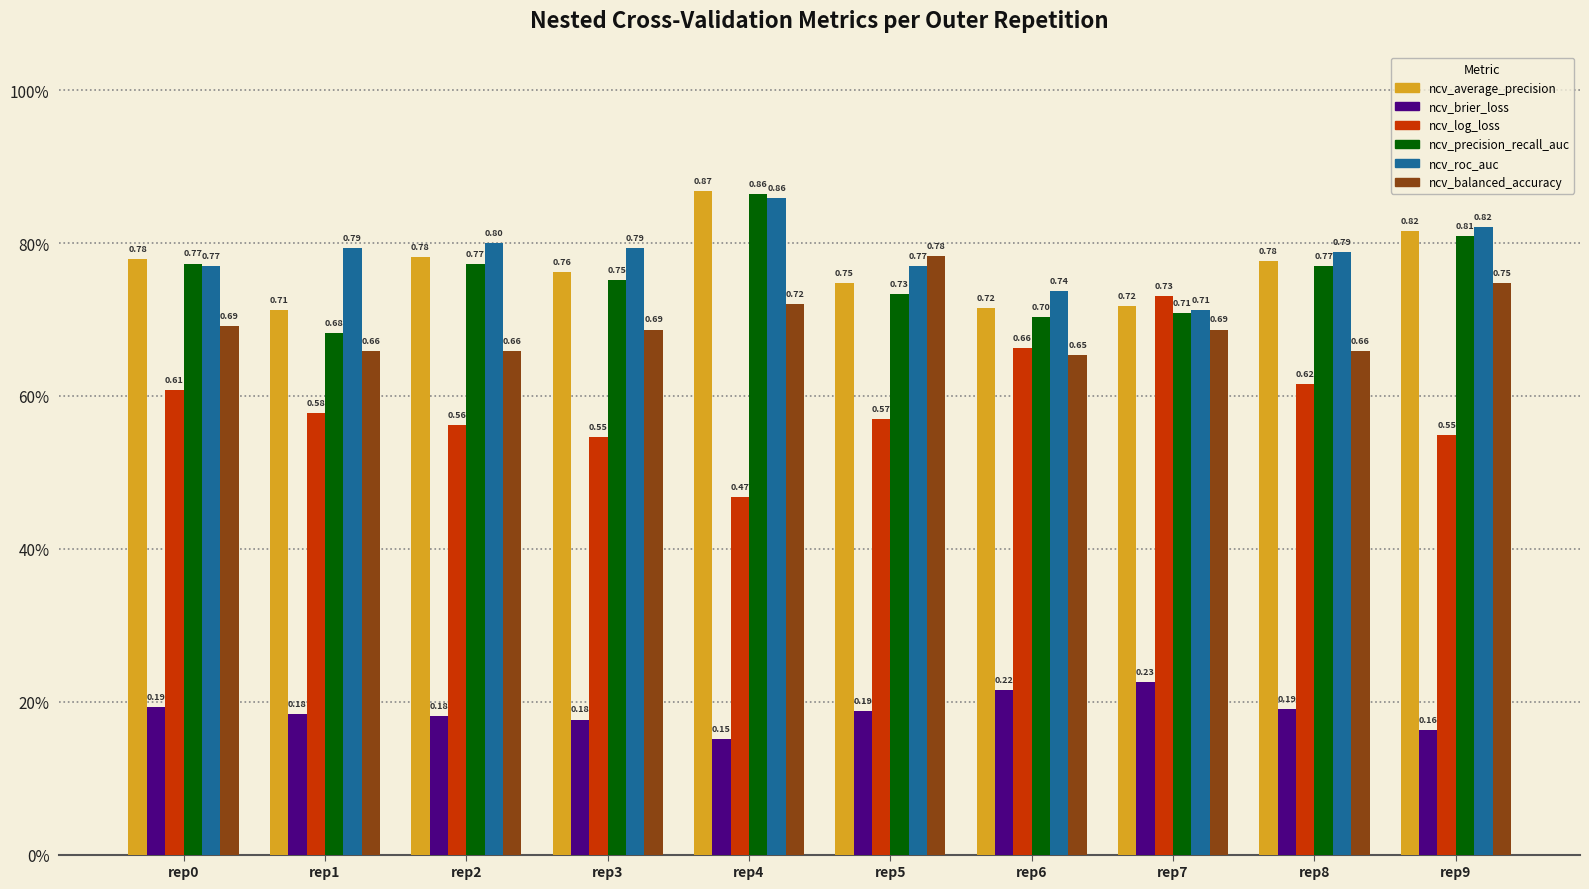

At which category does the chart reach its peak across all series?

rep4